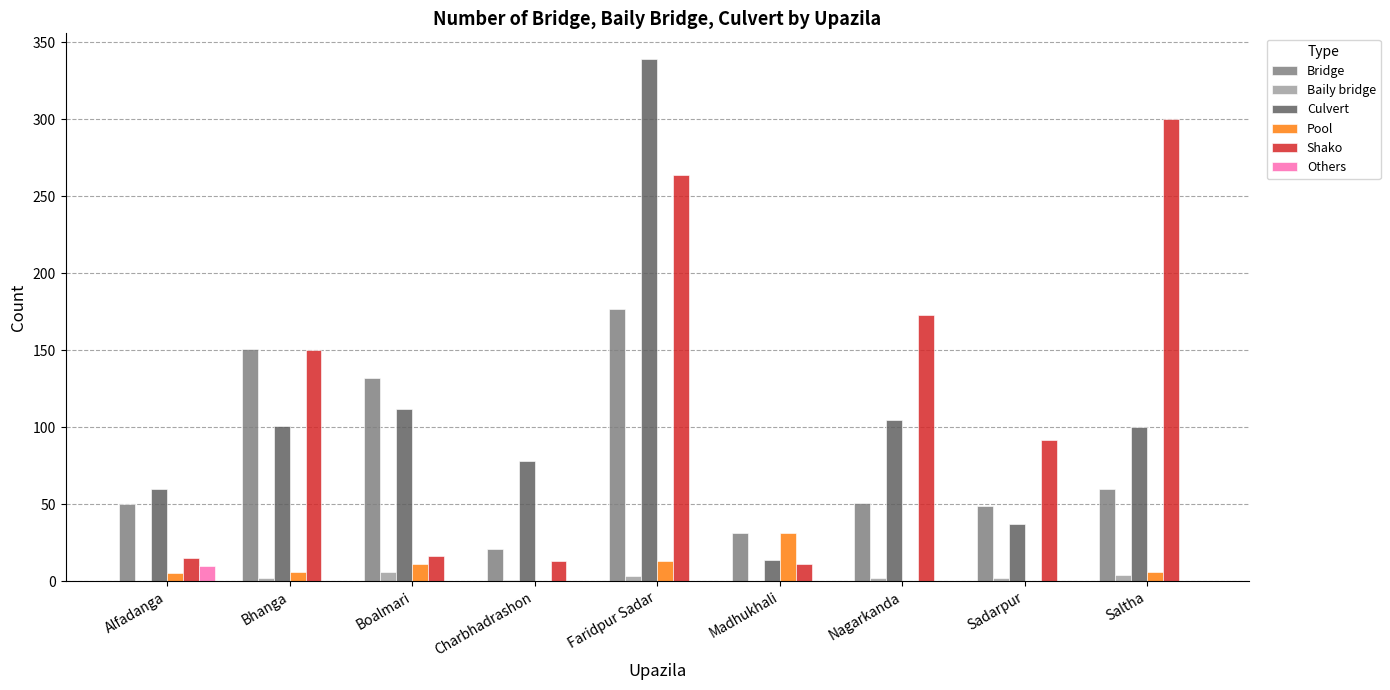

Does the chart contain stacked bars?

No